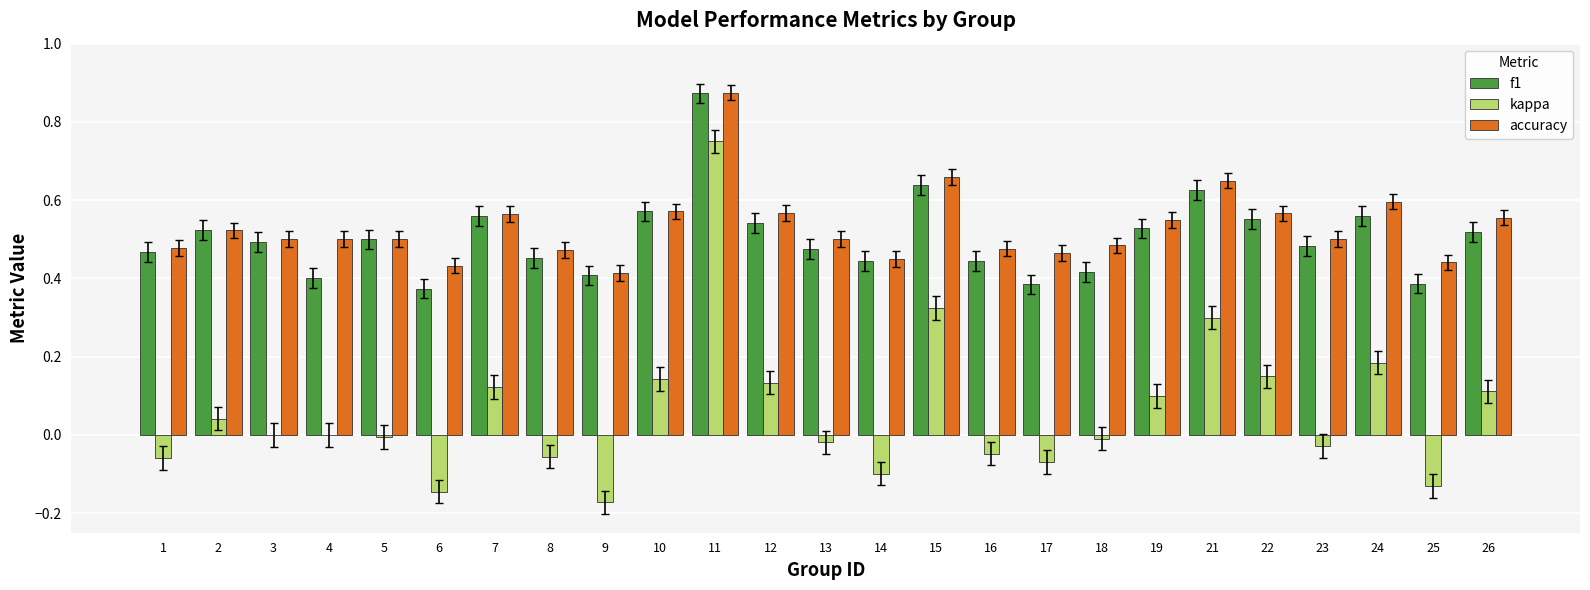

What is the sum of all kappa values?

1.5